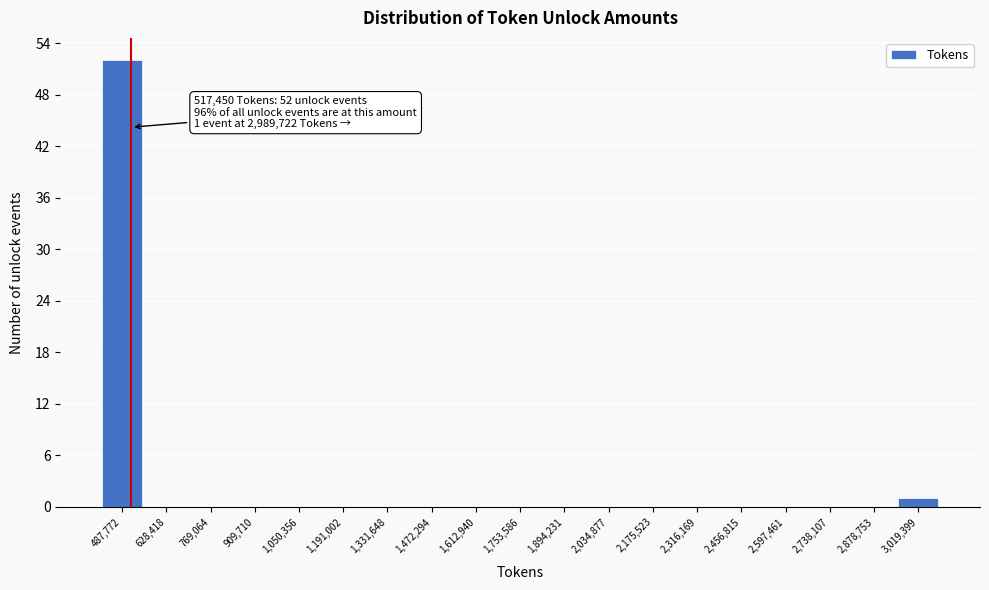

Which range on the x-axis has the tallest bar?

420000 to 560000